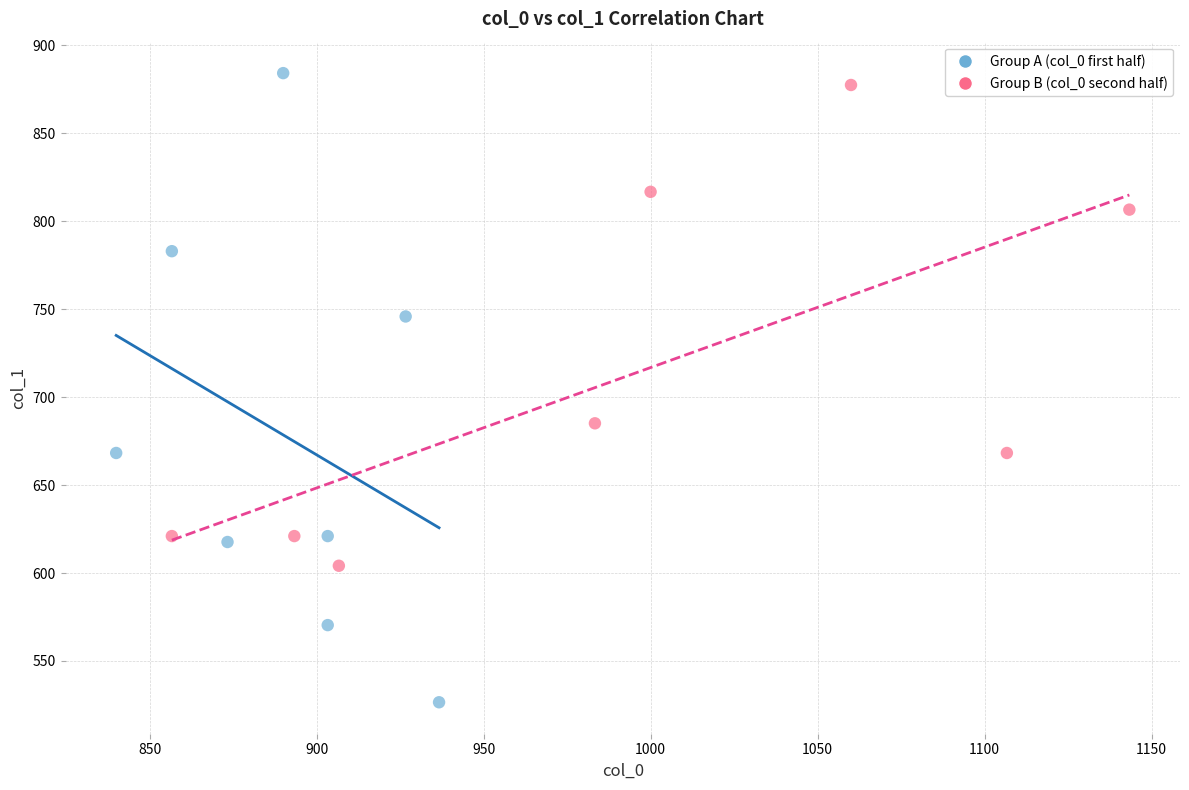

Which series reaches the minimum Y coordinate?

Group A (col_0 first half)